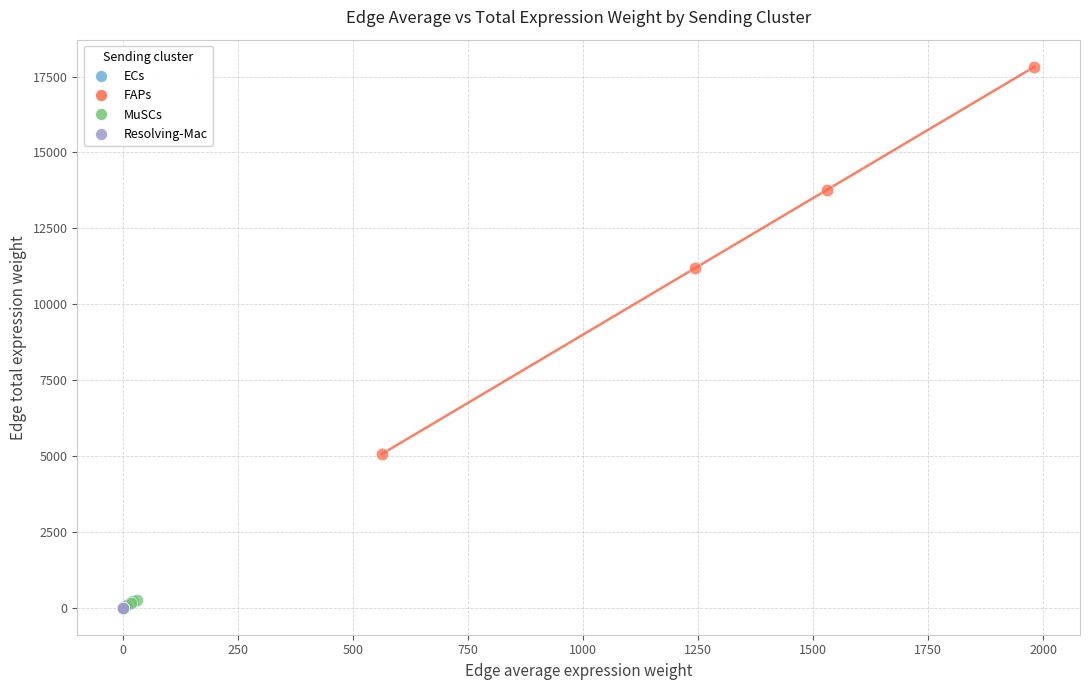

Which series contains the highest Y value?

FAPs